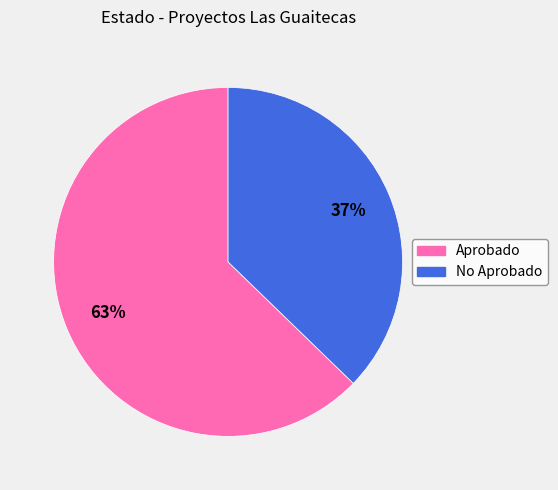

Approximately how many times larger is the value at Aprobado compared to No Aprobado?

1.7